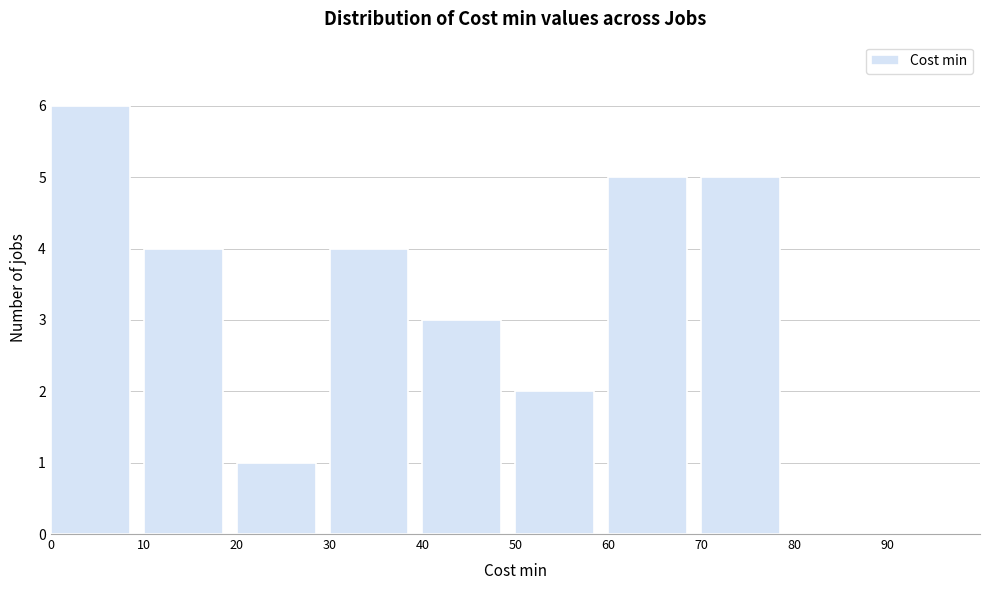

Which range on the x-axis has the tallest bar?

0 to 10